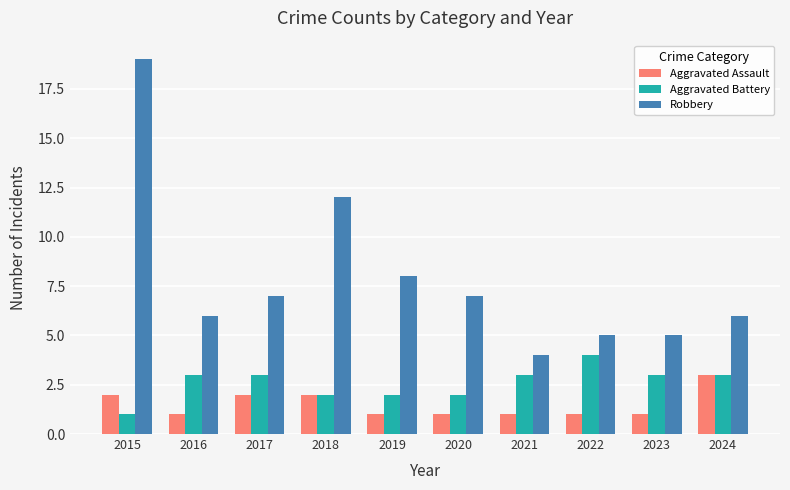

What are all the series names shown in the legend?

Aggravated Assault, Aggravated Battery, Robbery